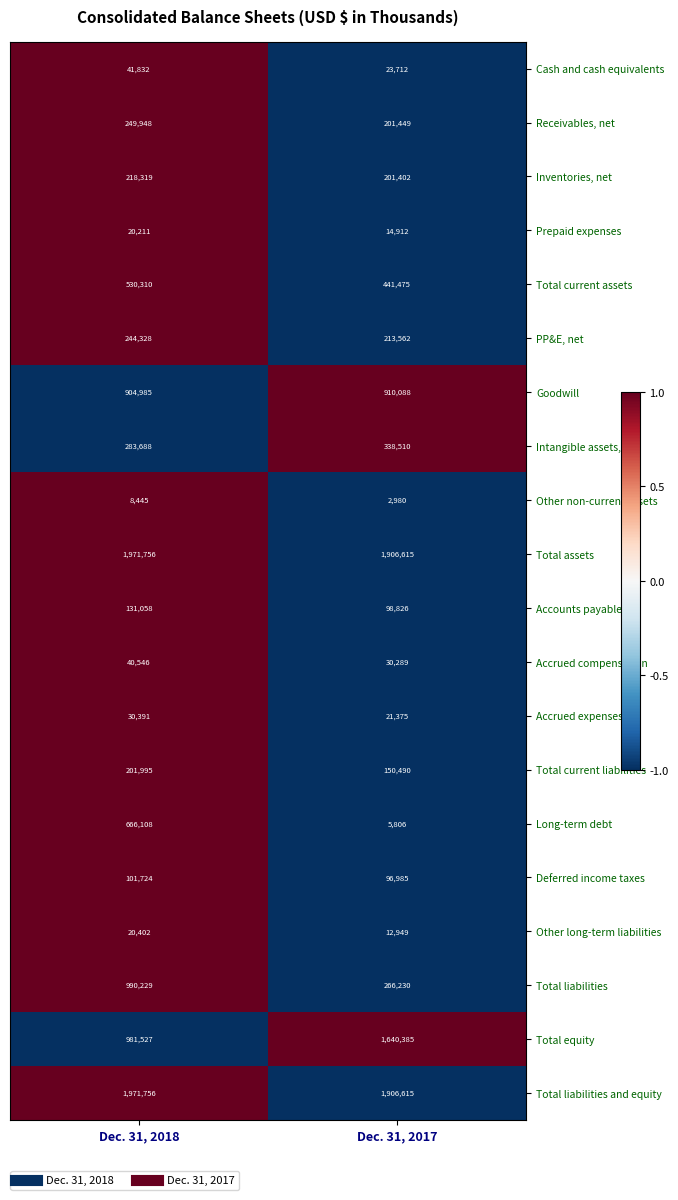

At which category is the sum across all series the highest?

Dec. 31, 2018